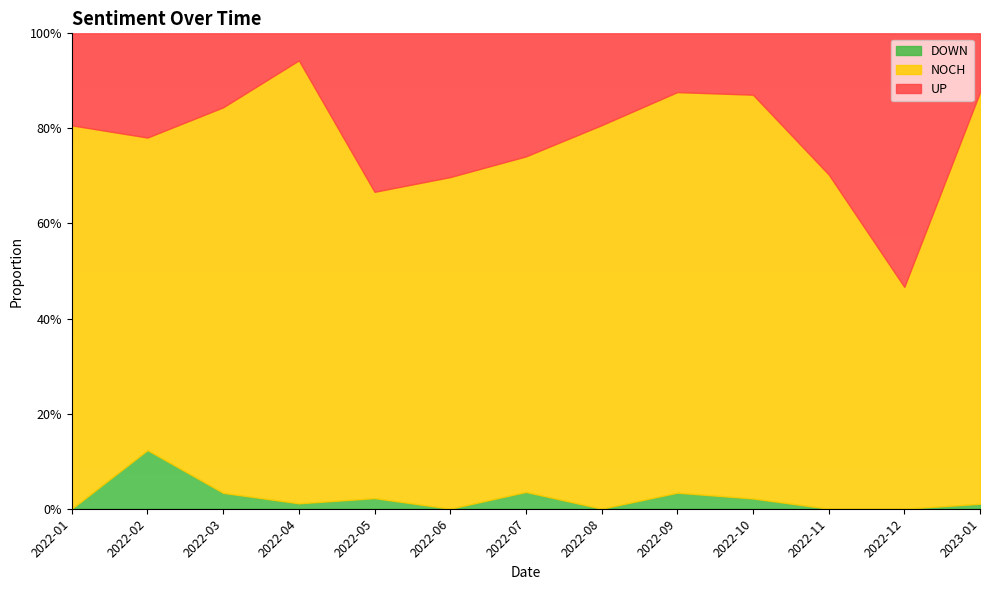

What is the label of the 4th point from the left?

2022-04